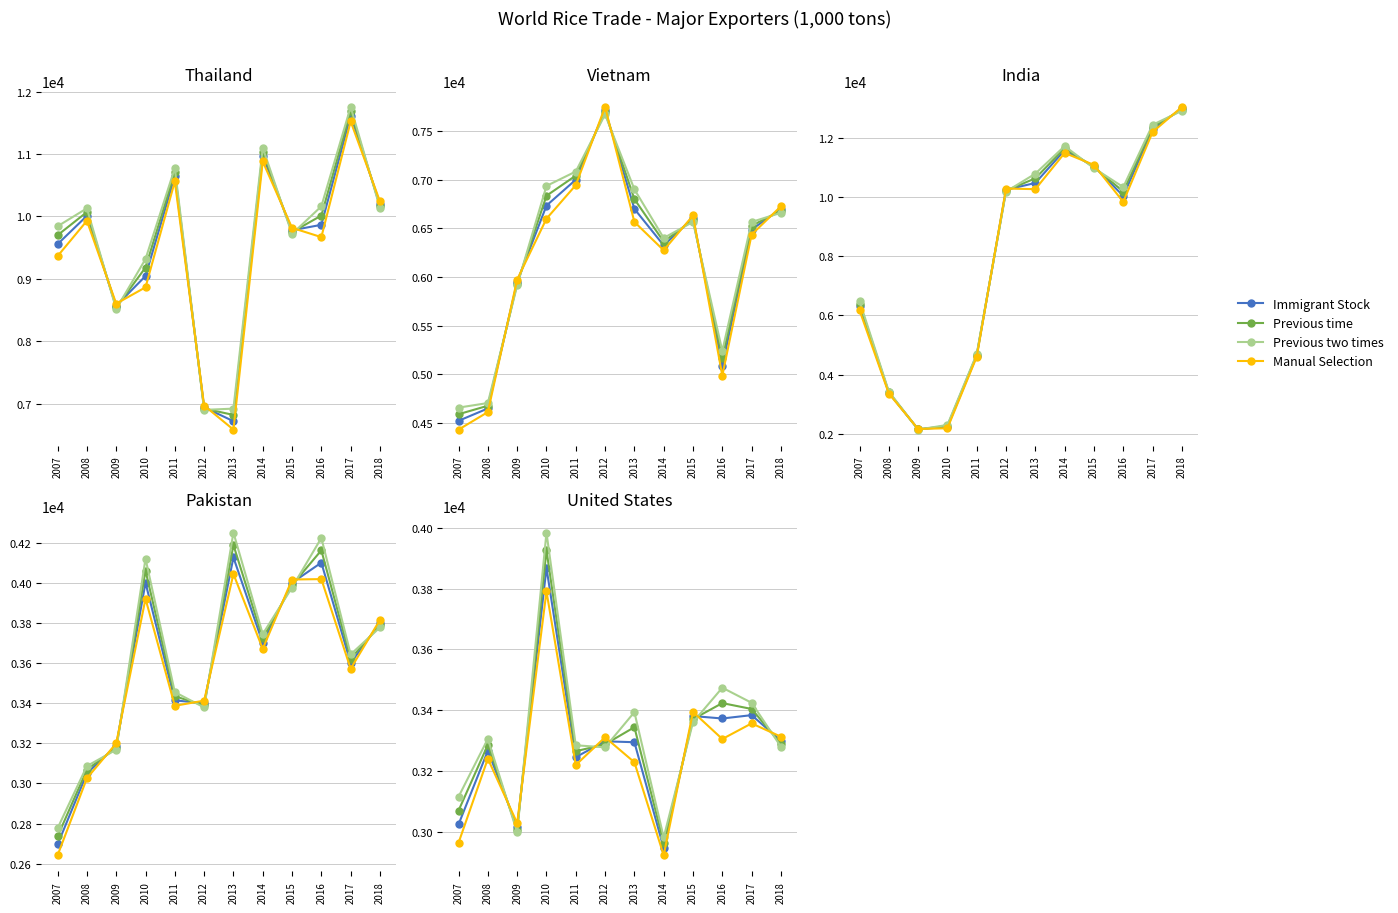

At which label does Immigrant Stock reach its peak?

2010